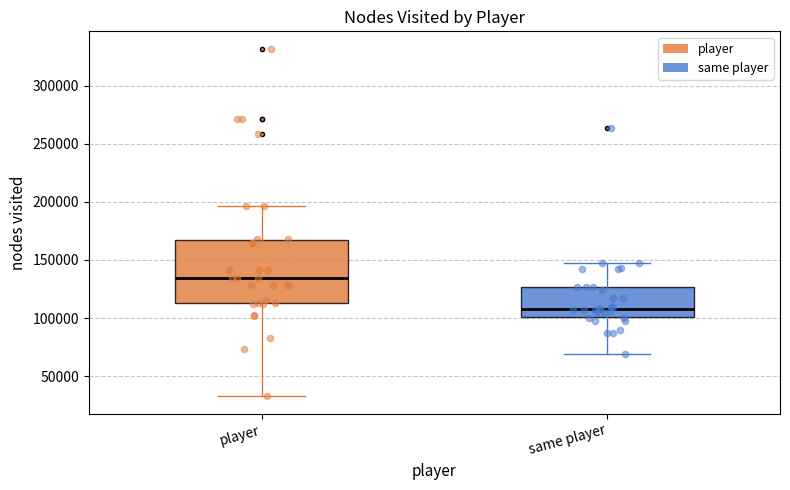

Which box is the tallest, from its lower edge to its upper edge?

player